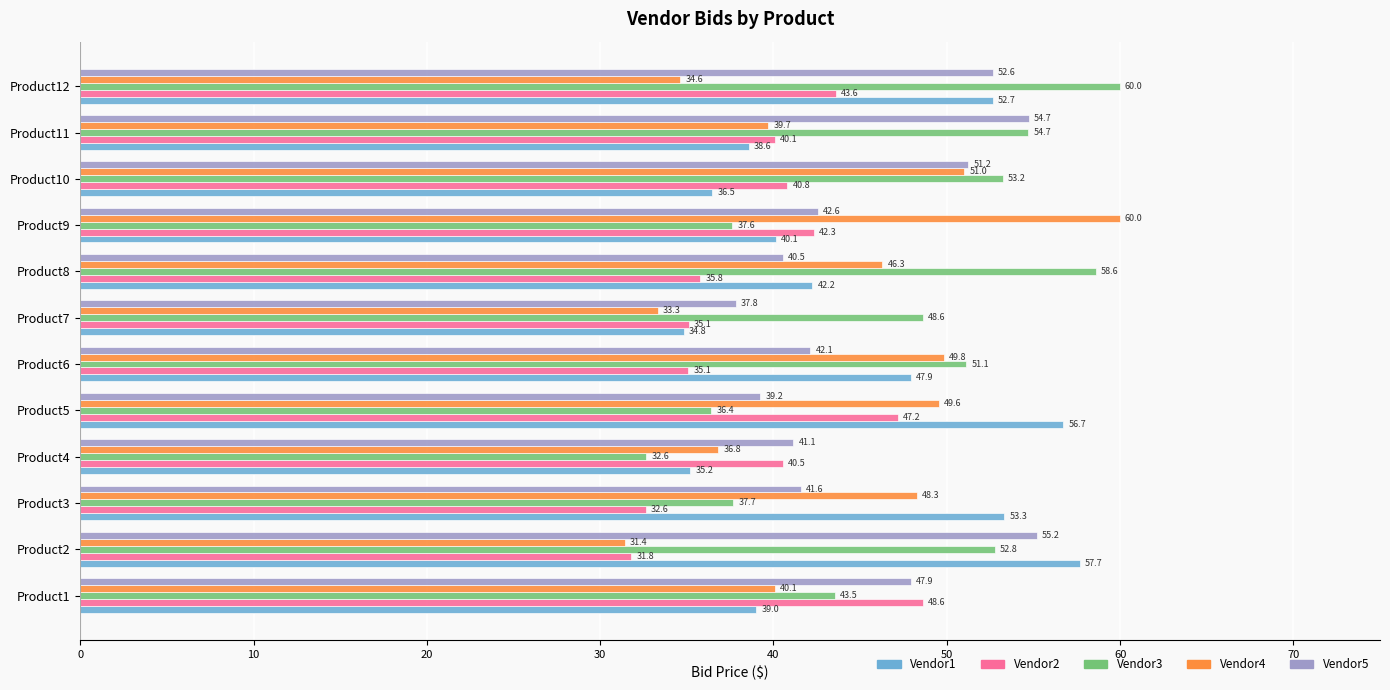

Rank the categories by Vendor4 value from highest to lowest.

Product9, Product10, Product6, Product5, Product3, Product8, Product1, Product11, Product4, Product12, Product7, Product2